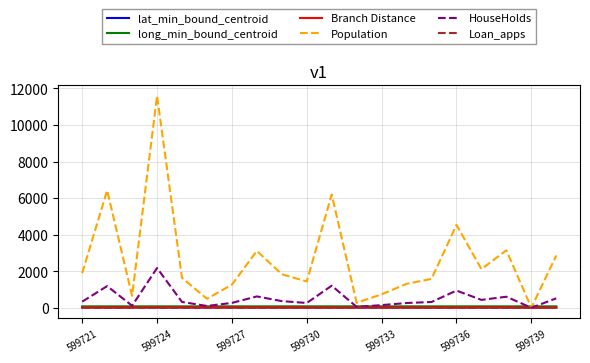

True or false: Branch Distance and long_min_bound_centroid cross at least once.

False